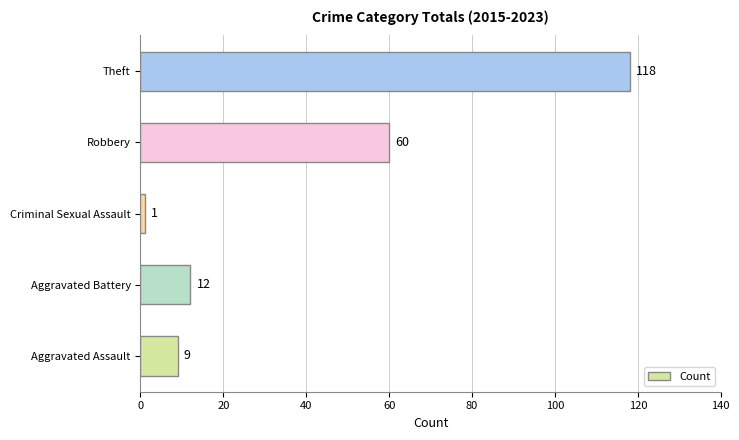

Reading bottom to top, extract all data points from this chart.

Aggravated Assault=9	Aggravated Battery=12	Criminal Sexual Assault=1	Robbery=60	Theft=118